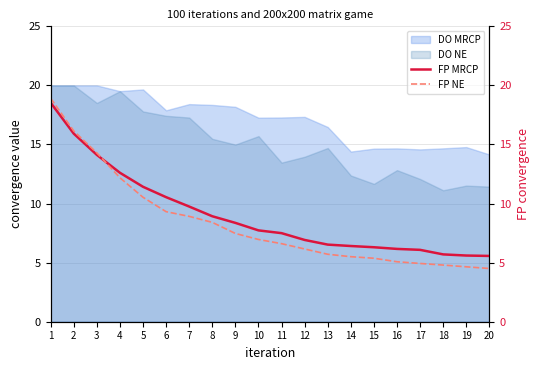

The value of FP NE at 7 is 8.9. True or false?

True